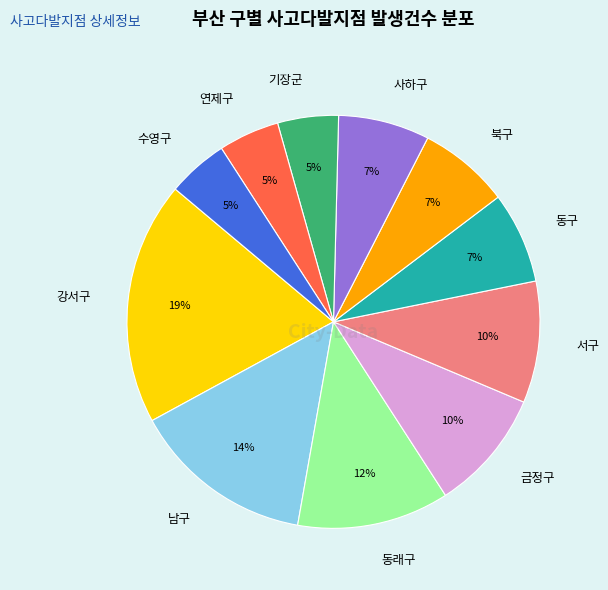

Is there a majority slice in this chart?

No